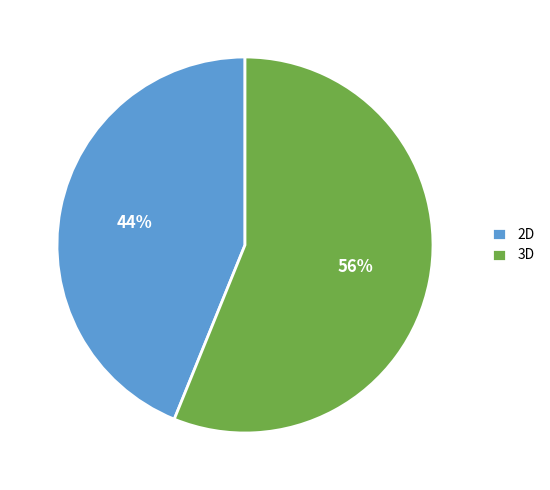

Is it true that 3D is 63% of the pie?

False